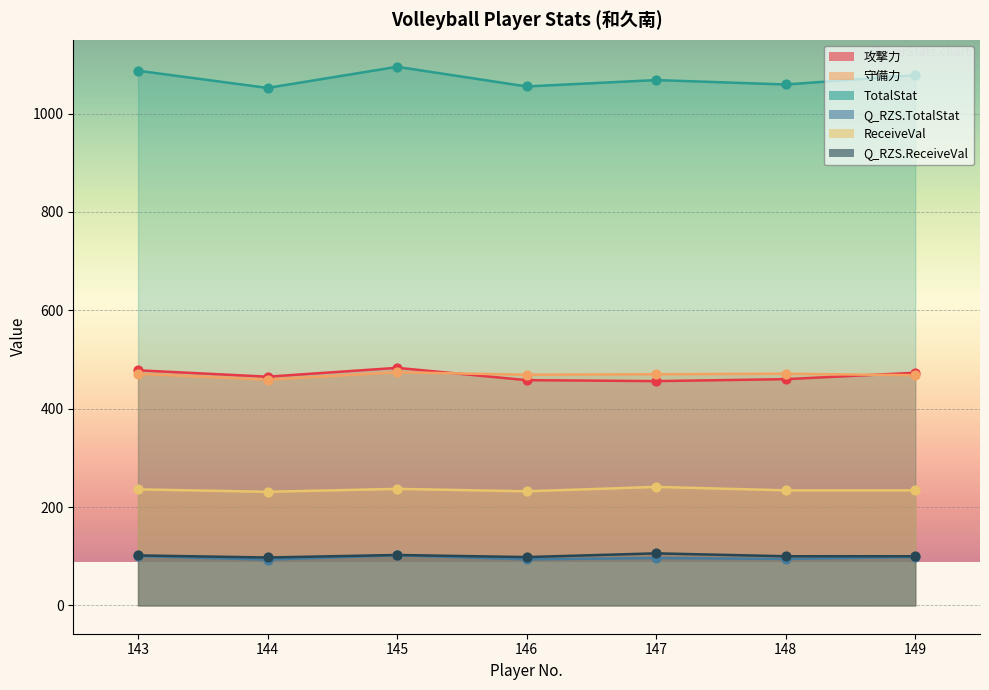

Which series reaches the maximum Y coordinate?

TotalStat